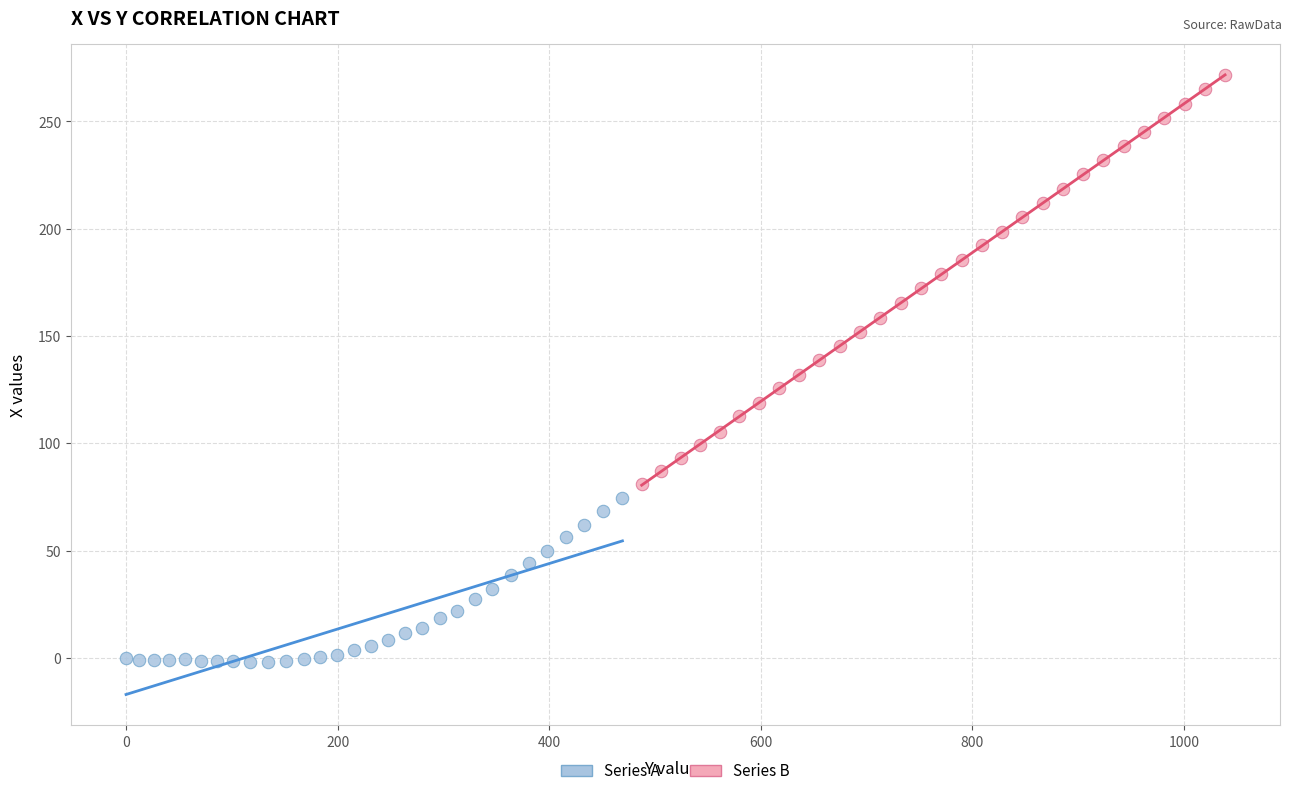

Which series has the widest spread of Y values?

Series B